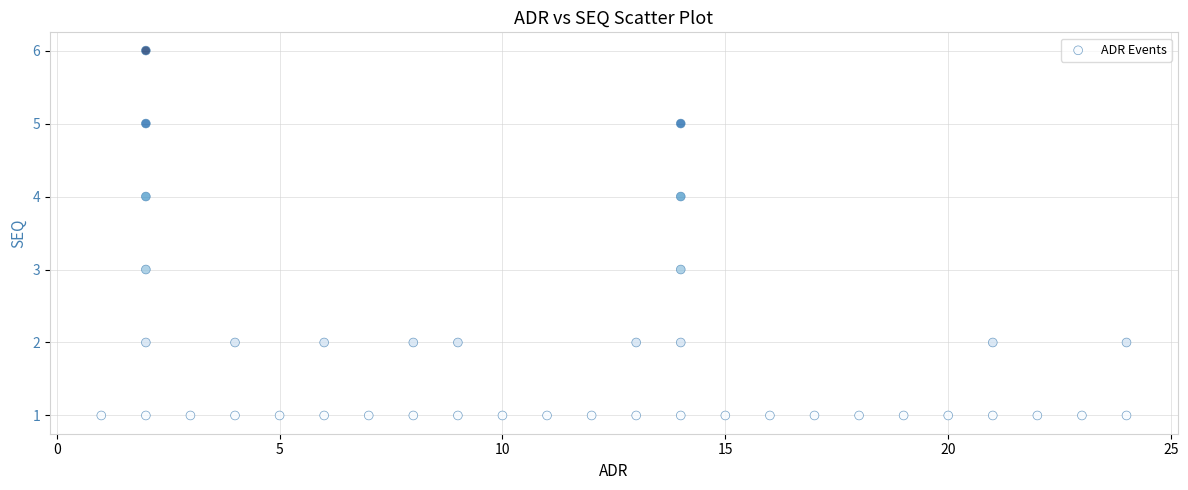

What is the range of Y values (max minus min)?

5